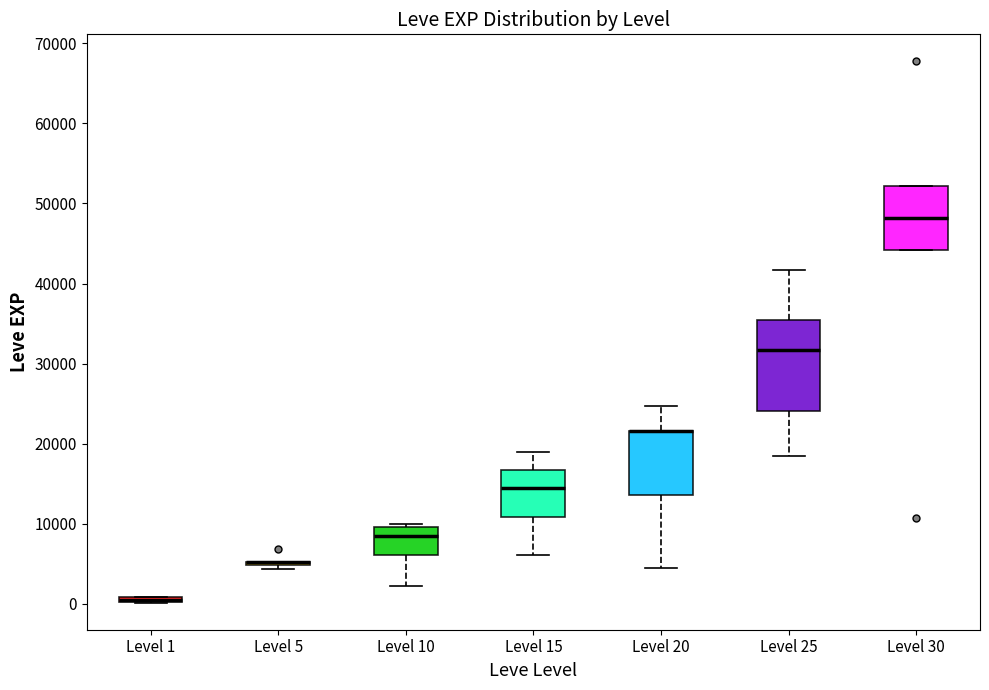

Where does the median line of the box for Level 30 sit on the y-axis? The values are not printed on the chart, so give them approximately, as read against the axis.

48000